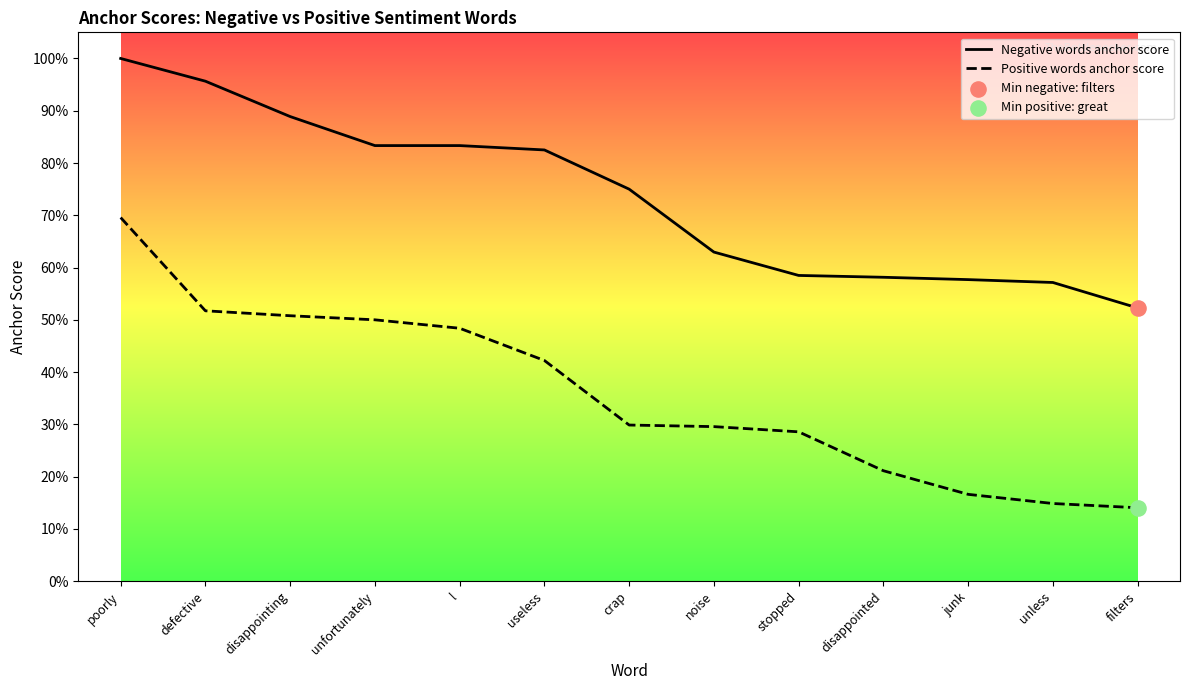

Which series has the widest spread of Y values?

Positive words anchor score